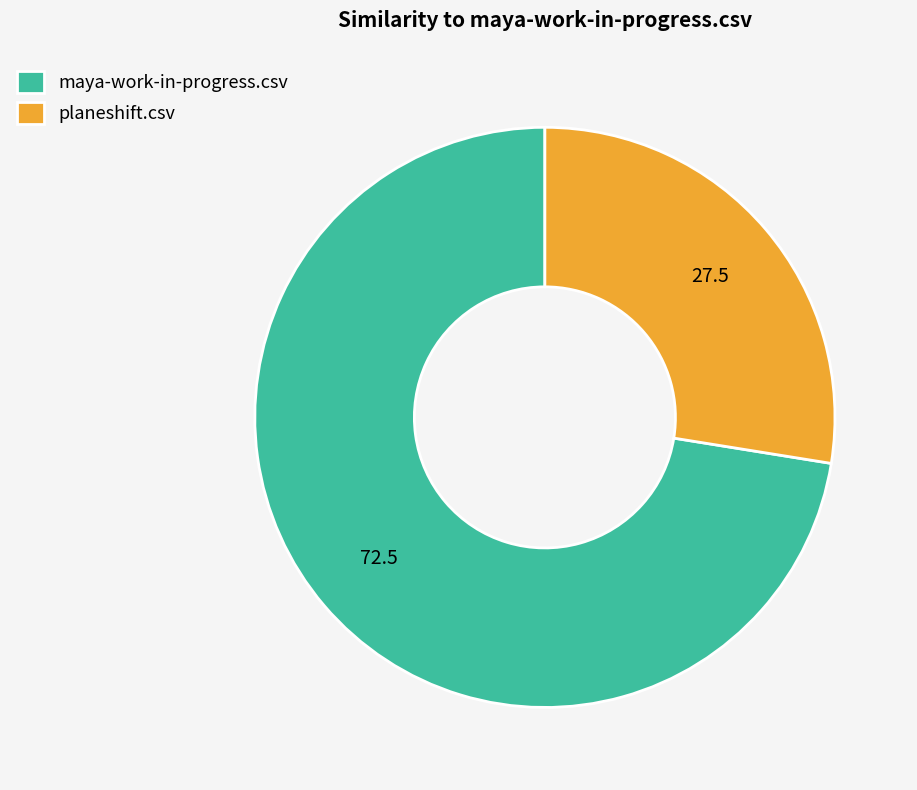

Combined, do maya-work-in-progress.csv and planeshift.csv account for over 50%?

Yes